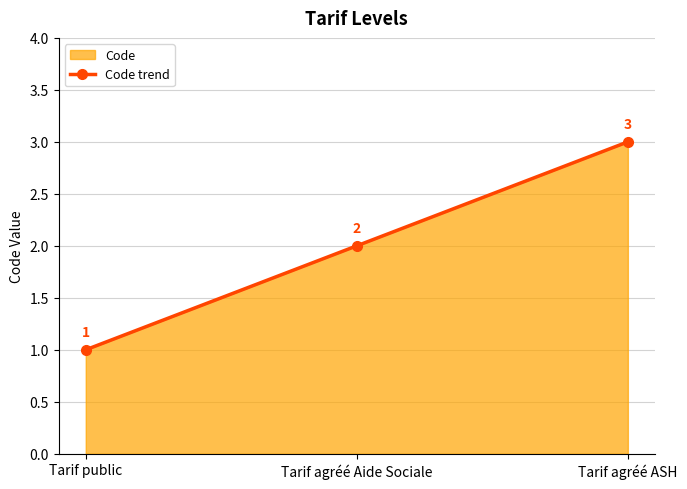

True or false: the data shows 0 at Tarif public.

False